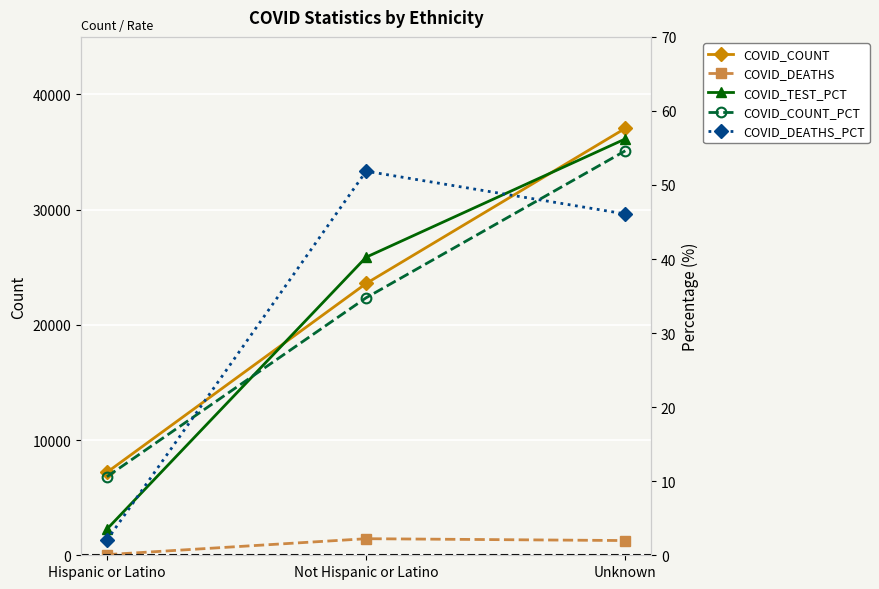

Is it true that COVID_DEATHS_PCT equals 0.8 at Hispanic or Latino?

False